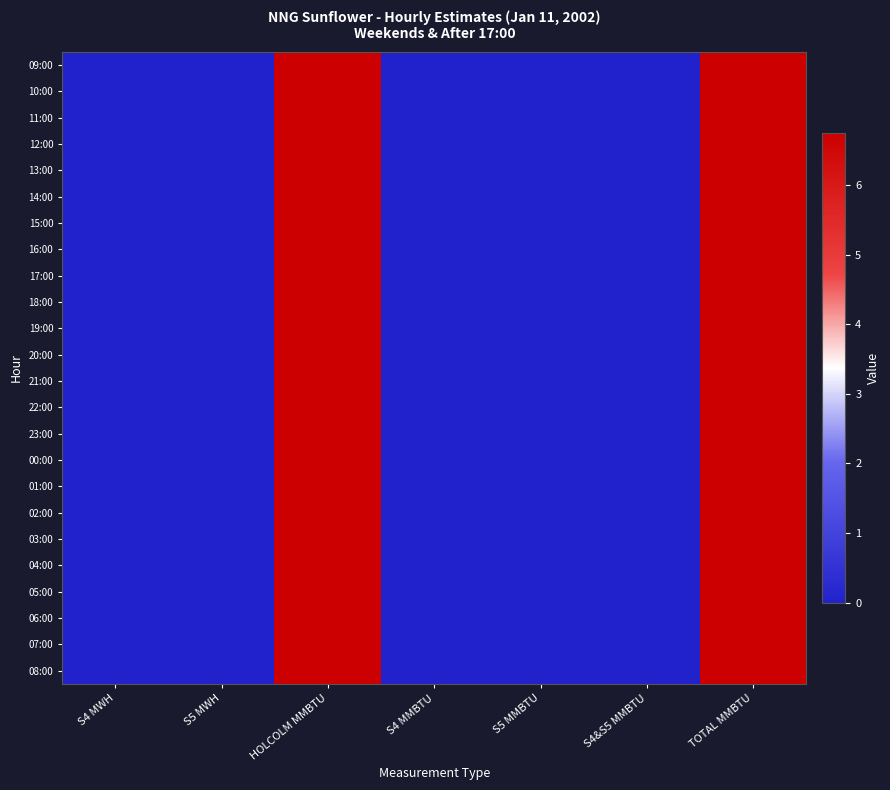

Which series has the largest range (max minus min)?

09:00